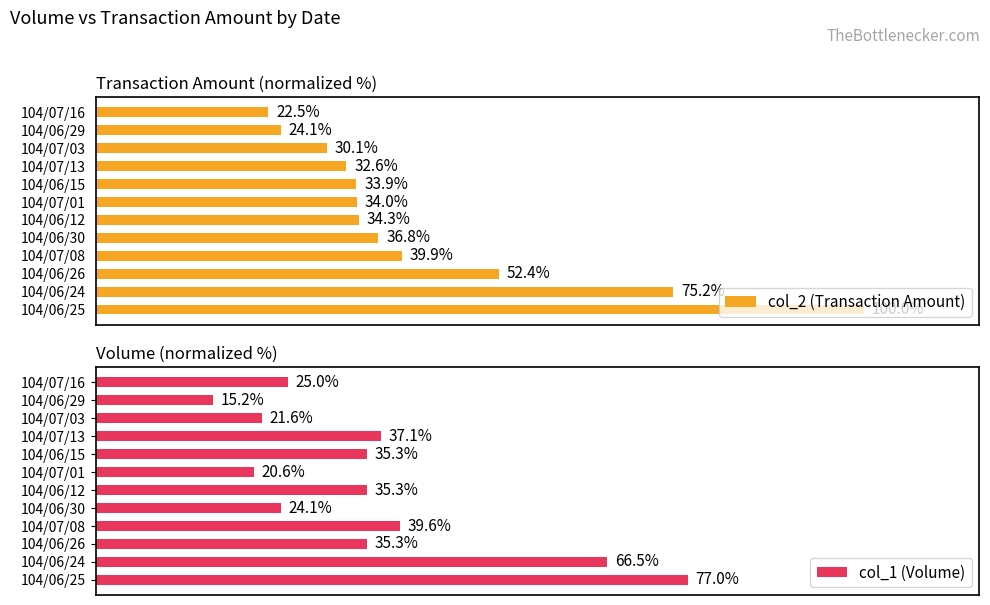

Reading right to left, extract all data points from this chart.

col_2 (Transaction Amount): 22.5	24.1	30.1	32.6	33.9	34.0	34.3	36.8	39.9	52.4	75.2	100.0
col_1 (Volume): 25.0	15.2	21.6	37.1	35.3	20.6	35.3	24.1	39.6	35.3	66.5	77.0